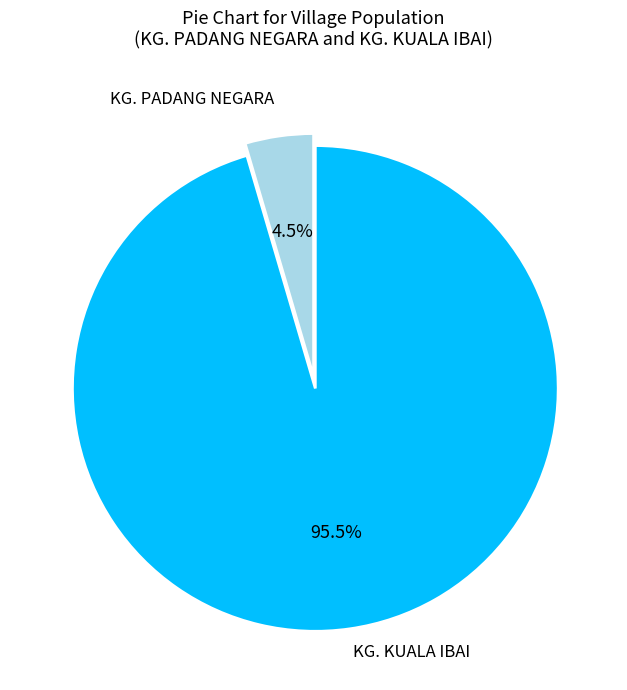

Does any single category account for the majority?

Yes